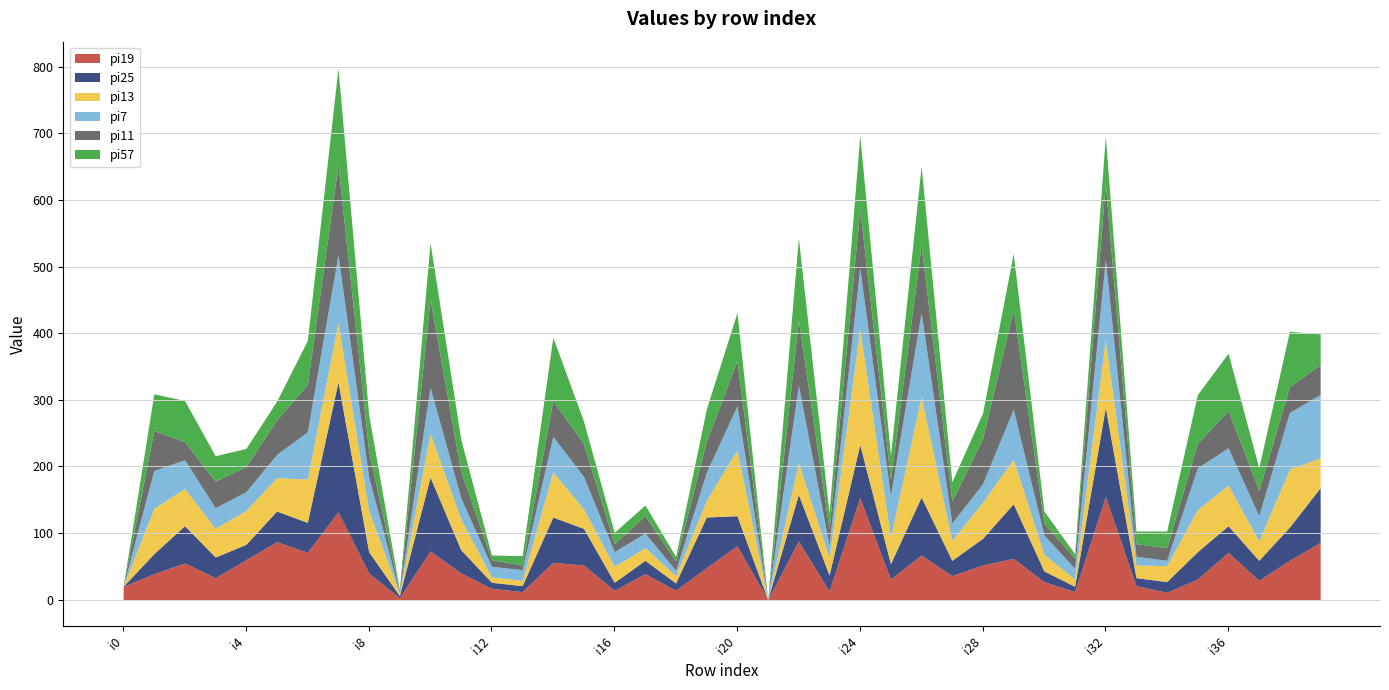

How many series are shown in this chart?

6